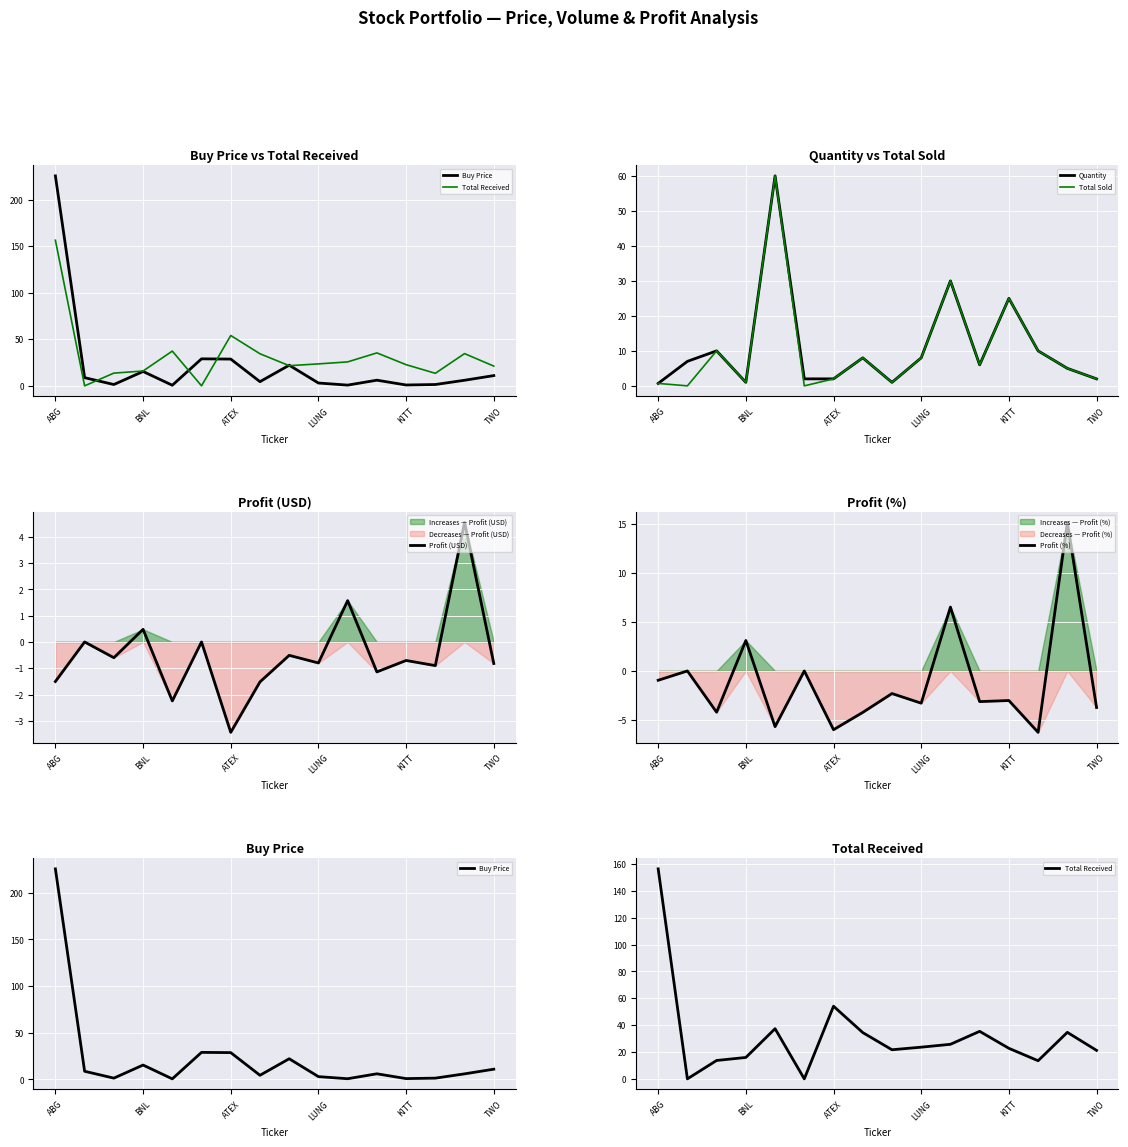

What is the lowest value of the Quantity series?

0.7